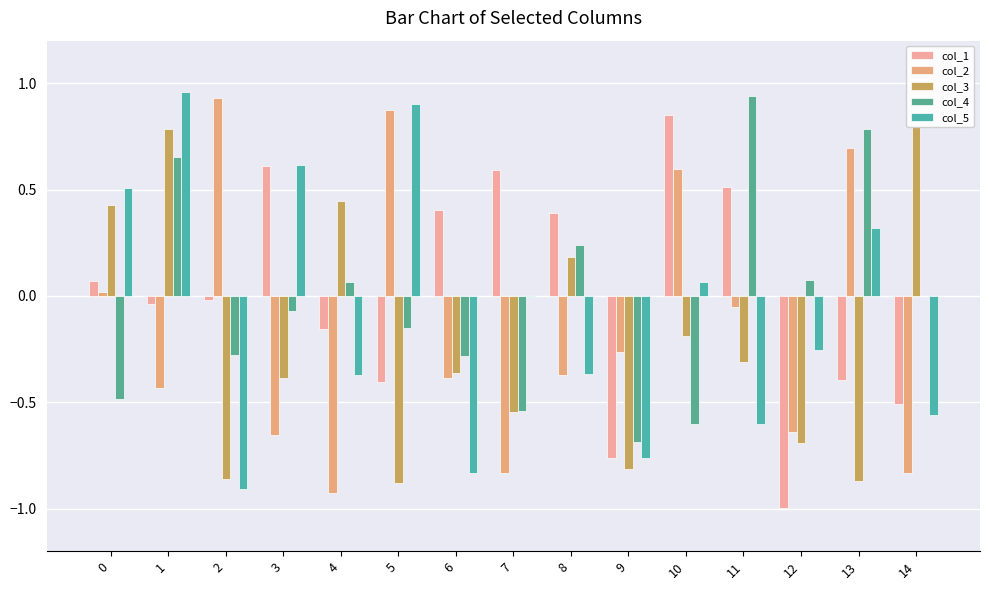

What are all the series names shown in the legend?

col_1, col_2, col_3, col_4, col_5